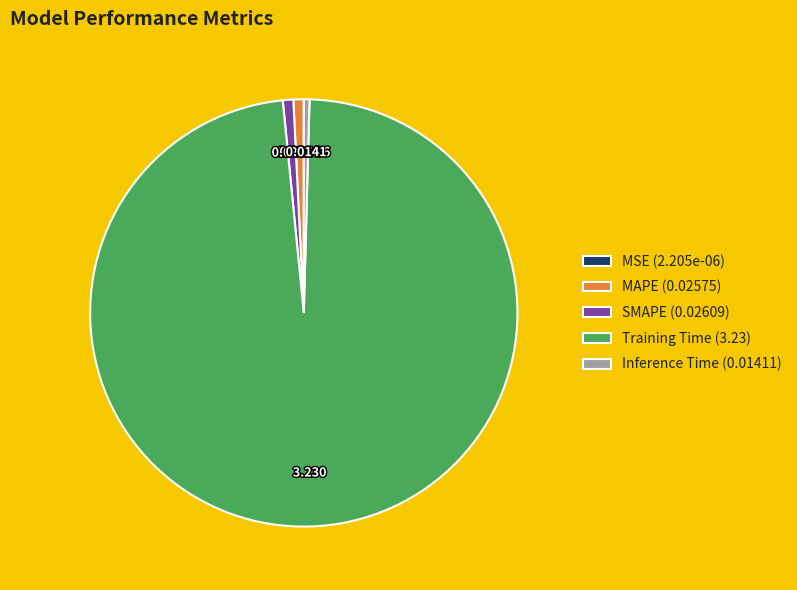

Combined, do MAPE (0.02575) and Training Time (3.23) account for over 50%?

Yes